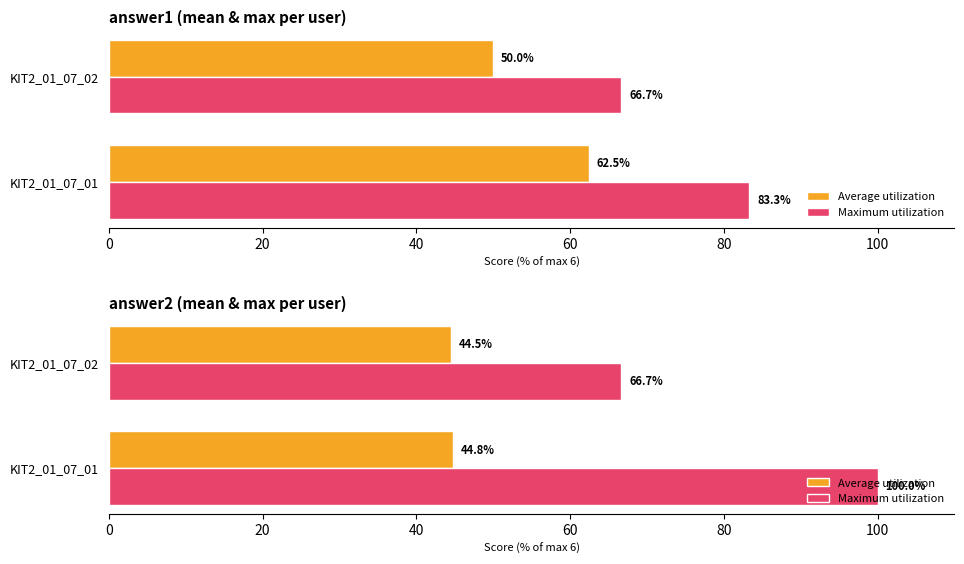

How many data points does each series have?

2